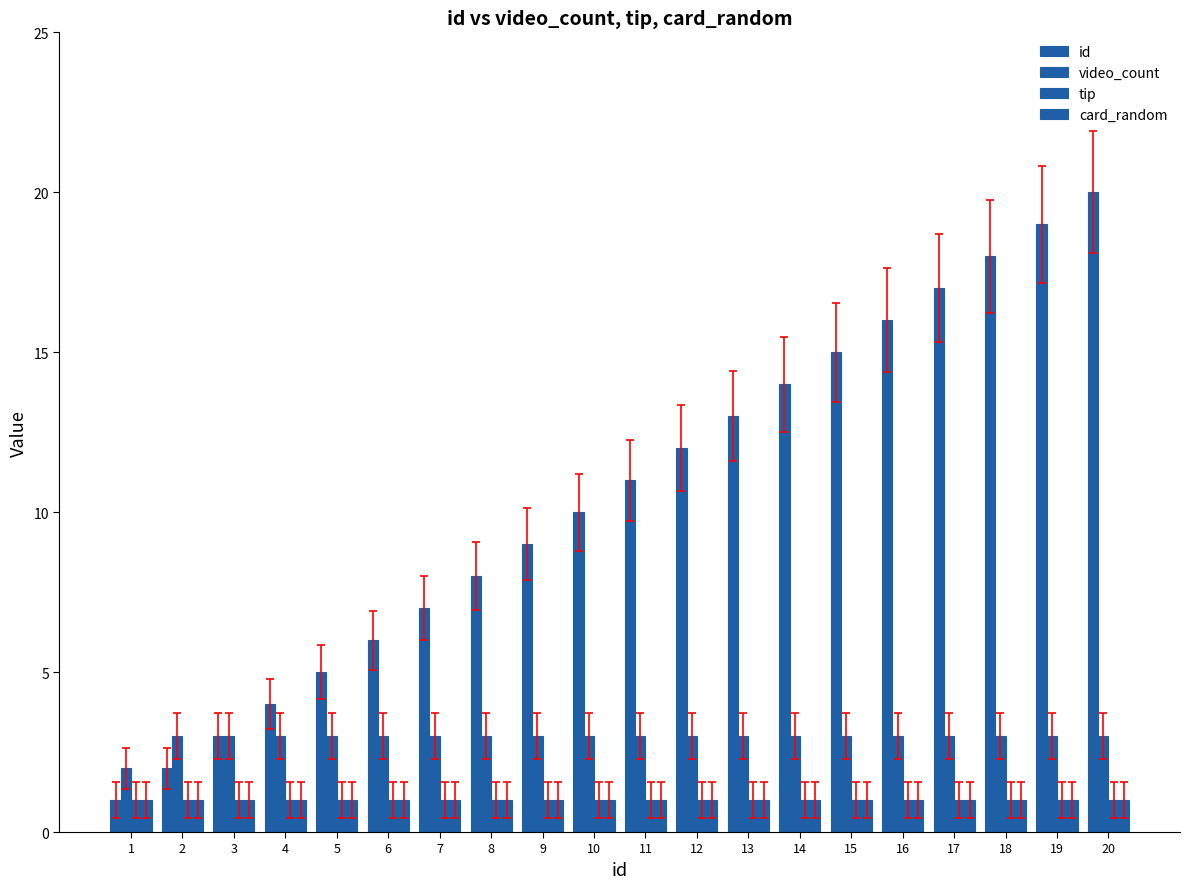

How many data points does each series have?

20